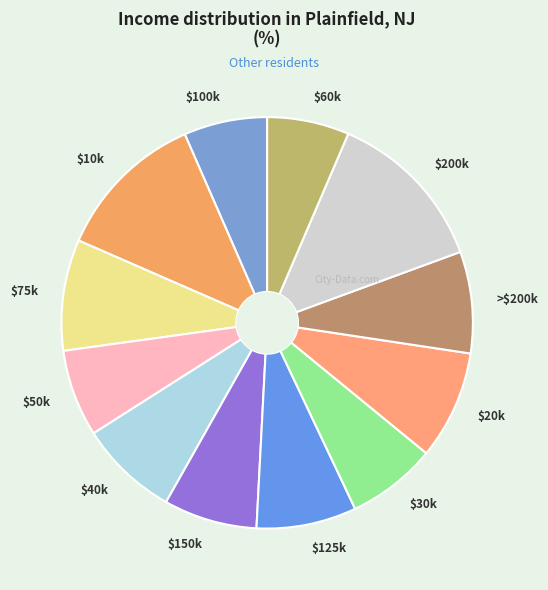

Does $40k account for over 50% of the chart?

No